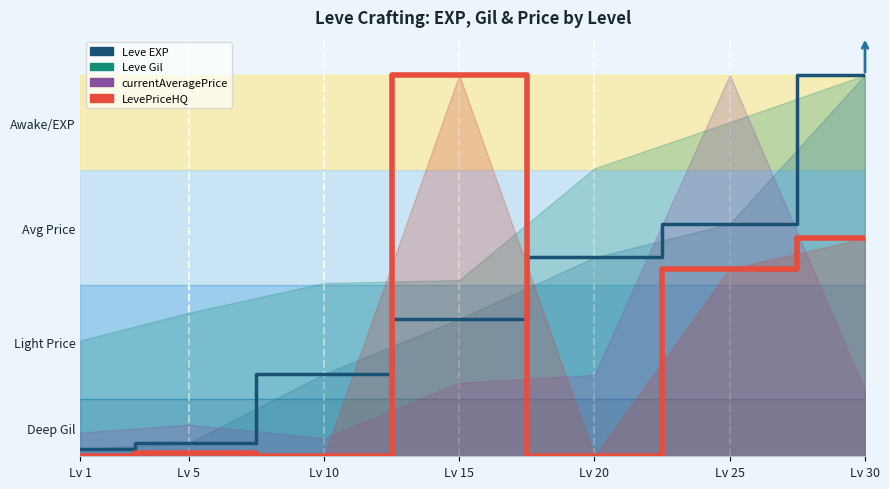

What is the value of the Leve EXP (line) point at the 3rd from the left?

0.2